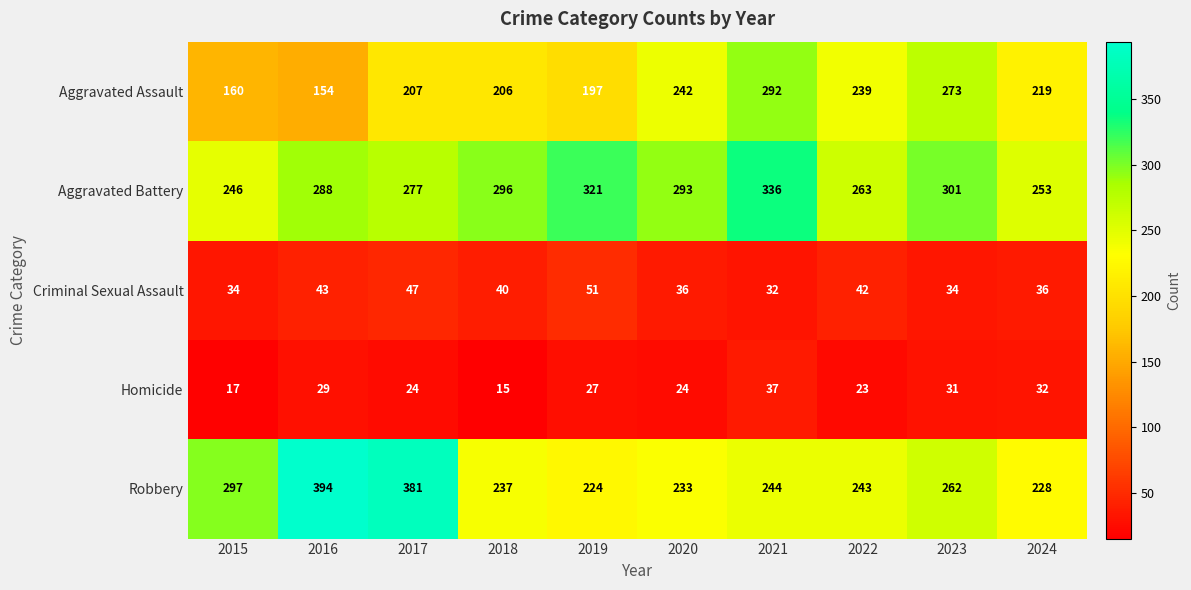

Rank the series by their maximum value, from highest to lowest.

Robbery, Aggravated Battery, Aggravated Assault, Criminal Sexual Assault, Homicide